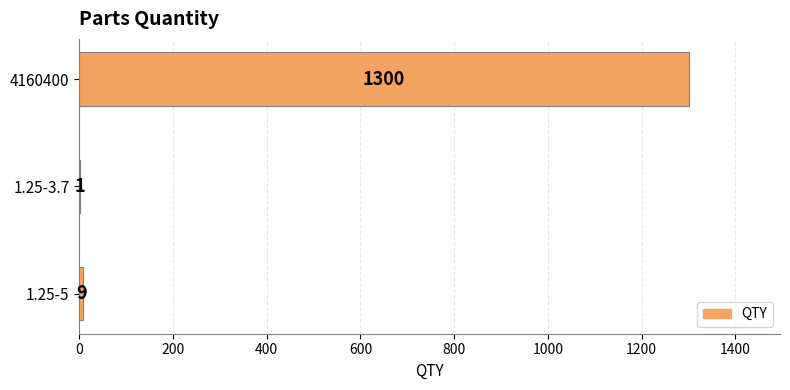

How many data points does each series have?

3